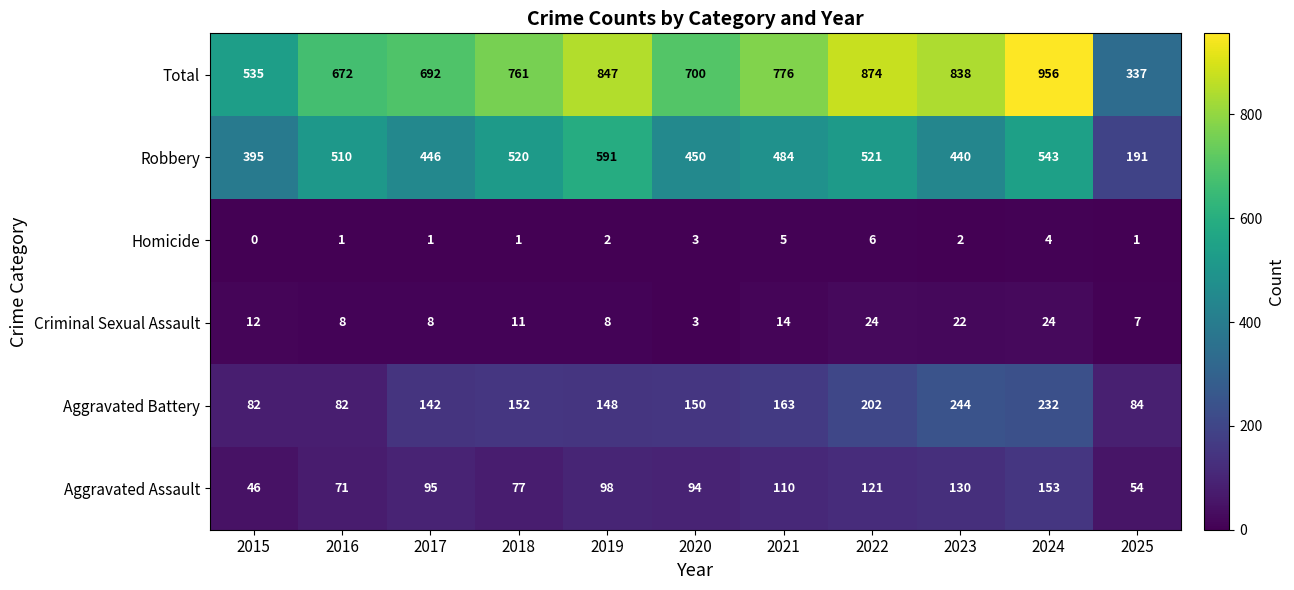

How many data points does each series have?

11